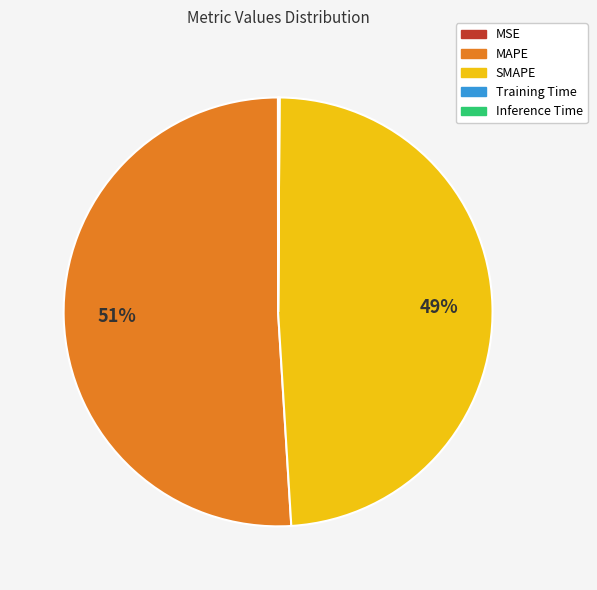

To the nearest percent, what is the average slice percentage?

20%